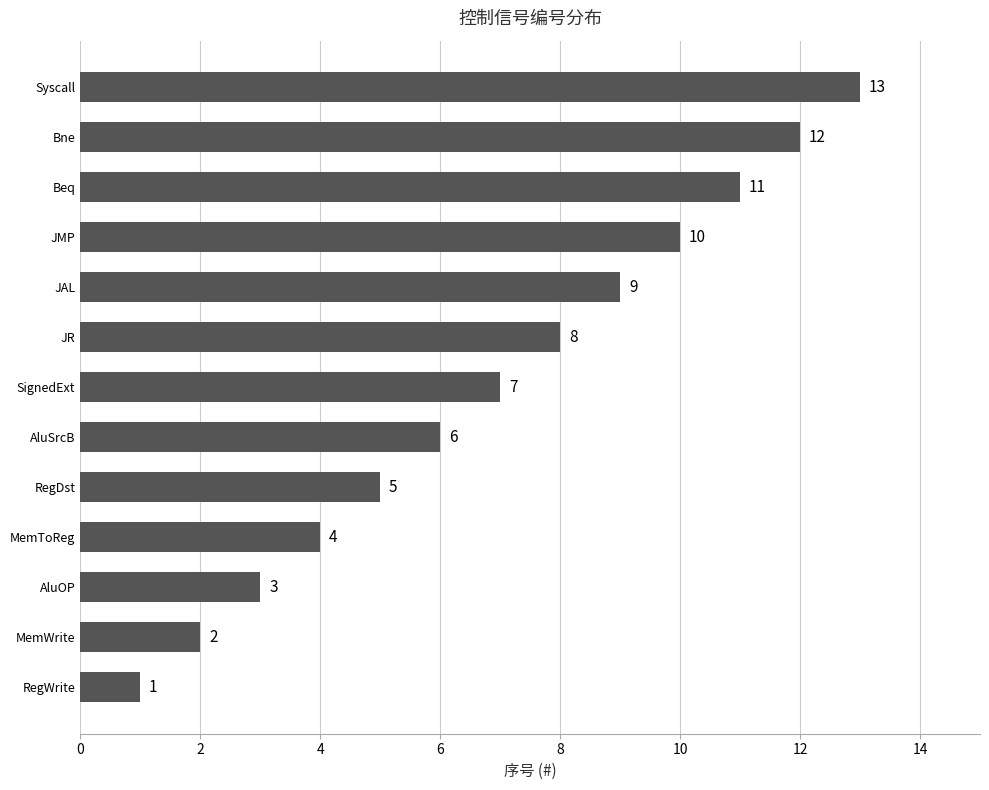

Rank the categories by value from lowest to highest.

RegWrite, MemWrite, AluOP, MemToReg, RegDst, AluSrcB, SignedExt, JR, JAL, JMP, Beq, Bne, Syscall